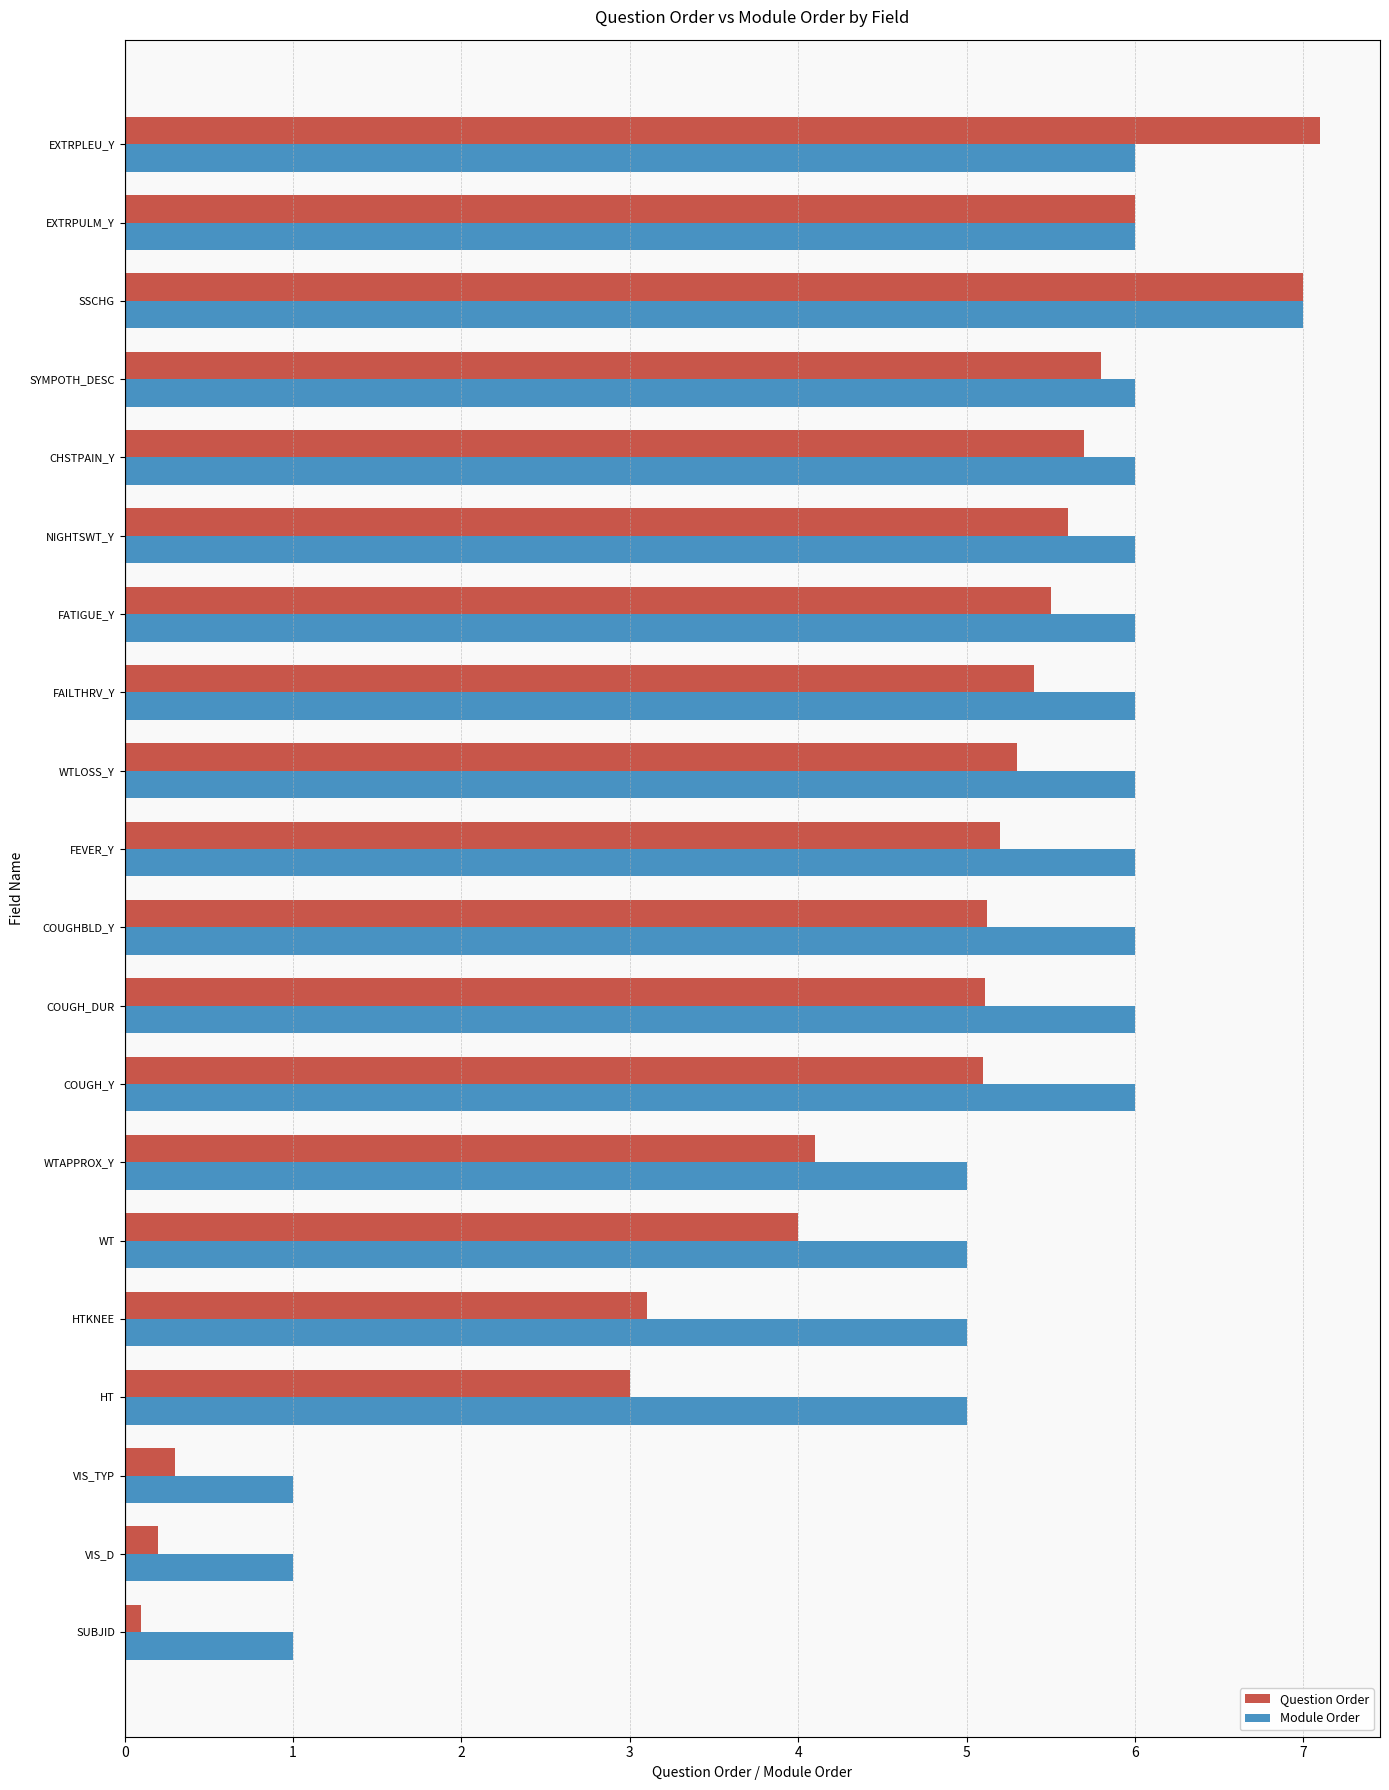

What is the highest value of the Module Order series?

7.0